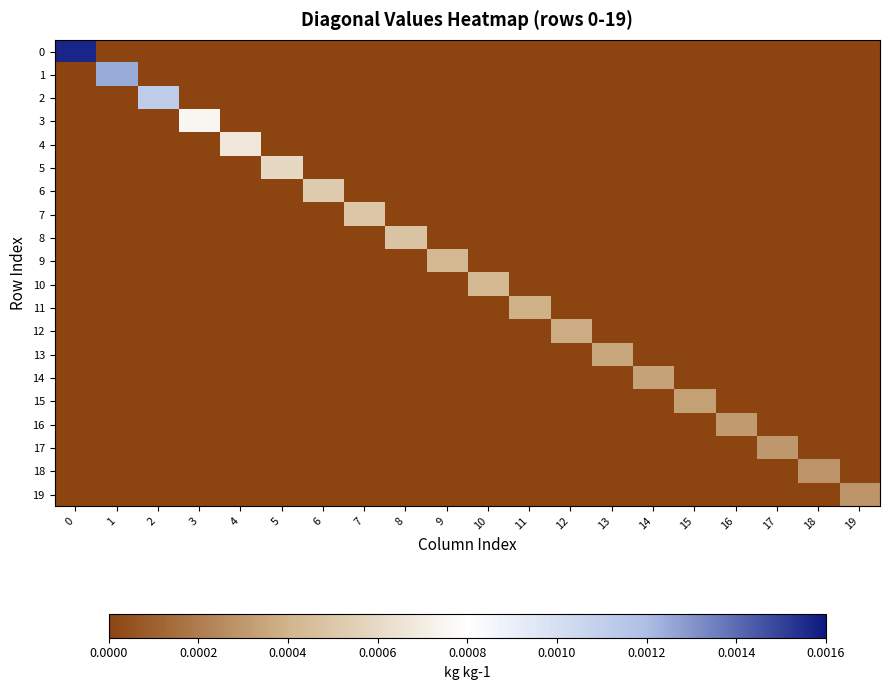

Between 11 and 3, which is larger?

11